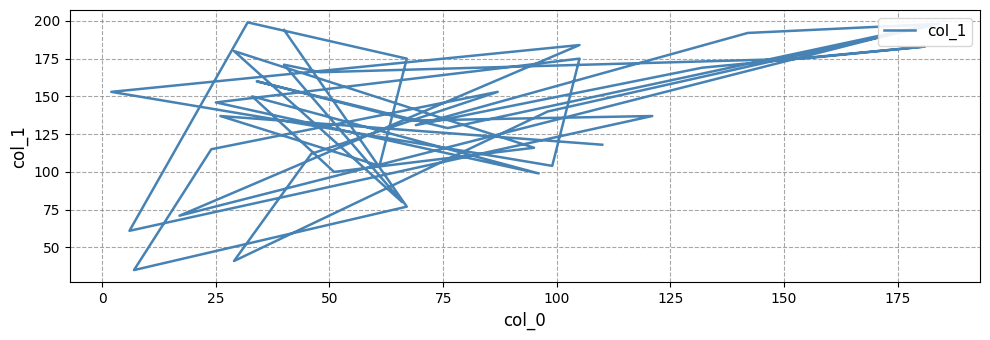

Reading left to right, what are all the values shown in this chart?

194	77	35	115	153	112	41	140	198	192	131	169	183	175	168	166	171	80	180	116	100	150	99	146	175	104	153	184	71	196	129	160	134	137	61	199	175	104	137	118